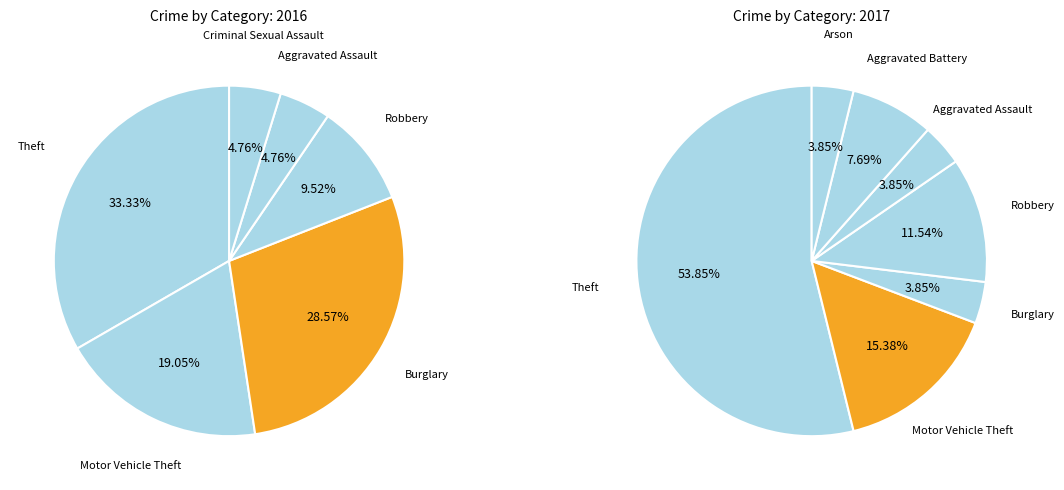

Which slice is the smallest?

Arson